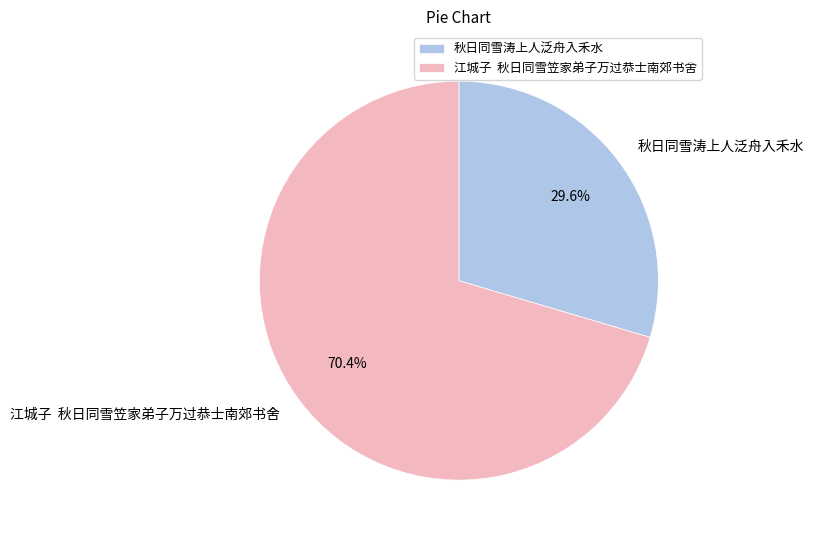

How many slices are in this pie chart?

2